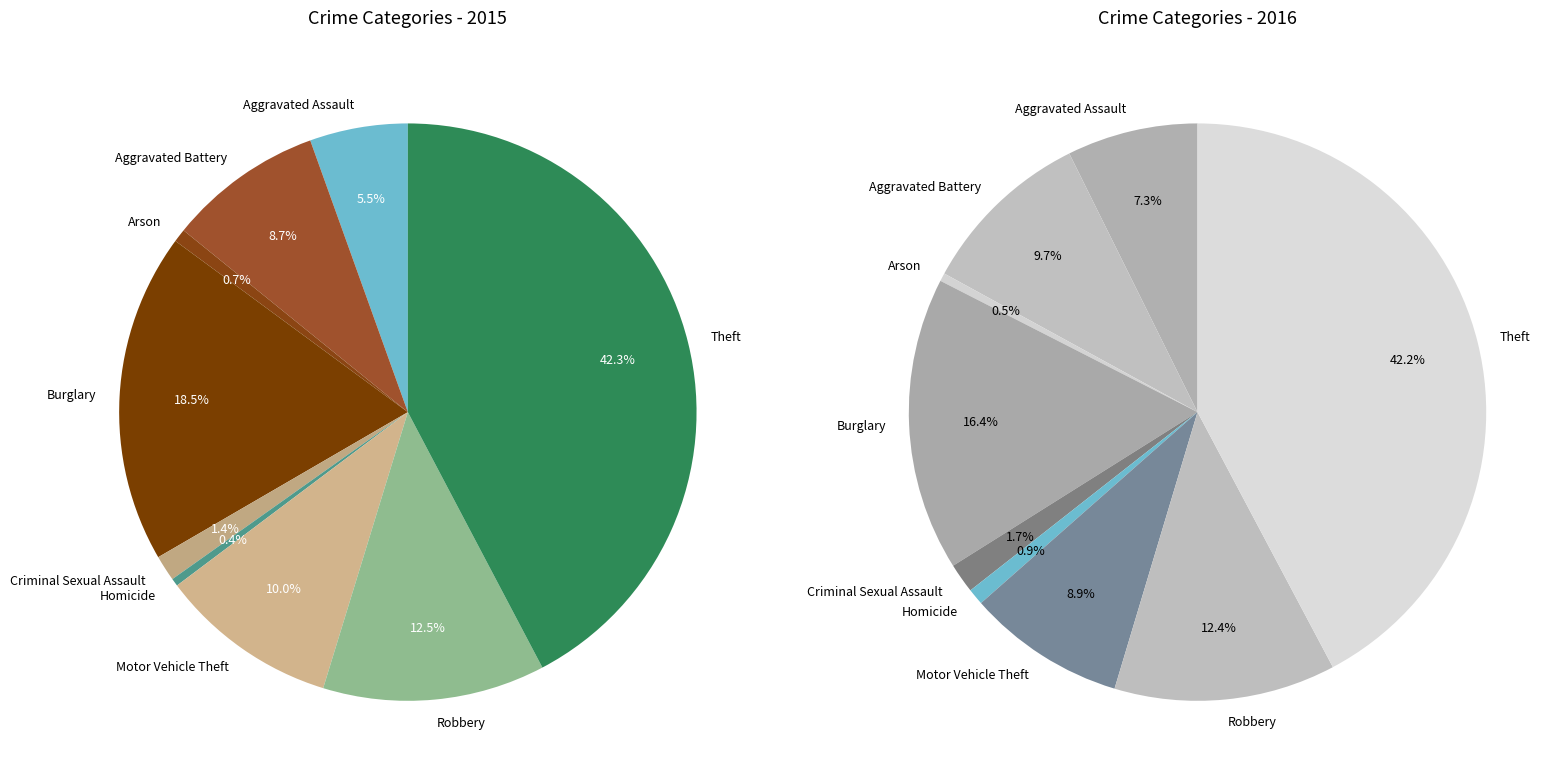

Is there a majority slice in this chart?

No